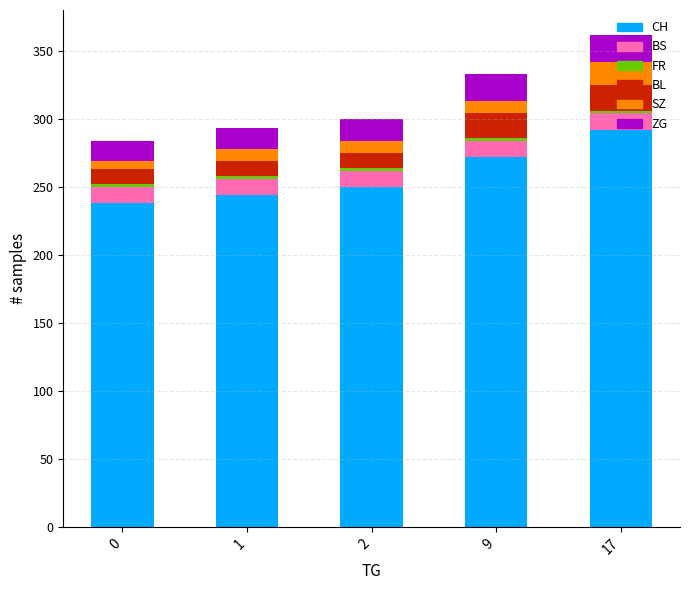

At which label does CH reach its peak?

17